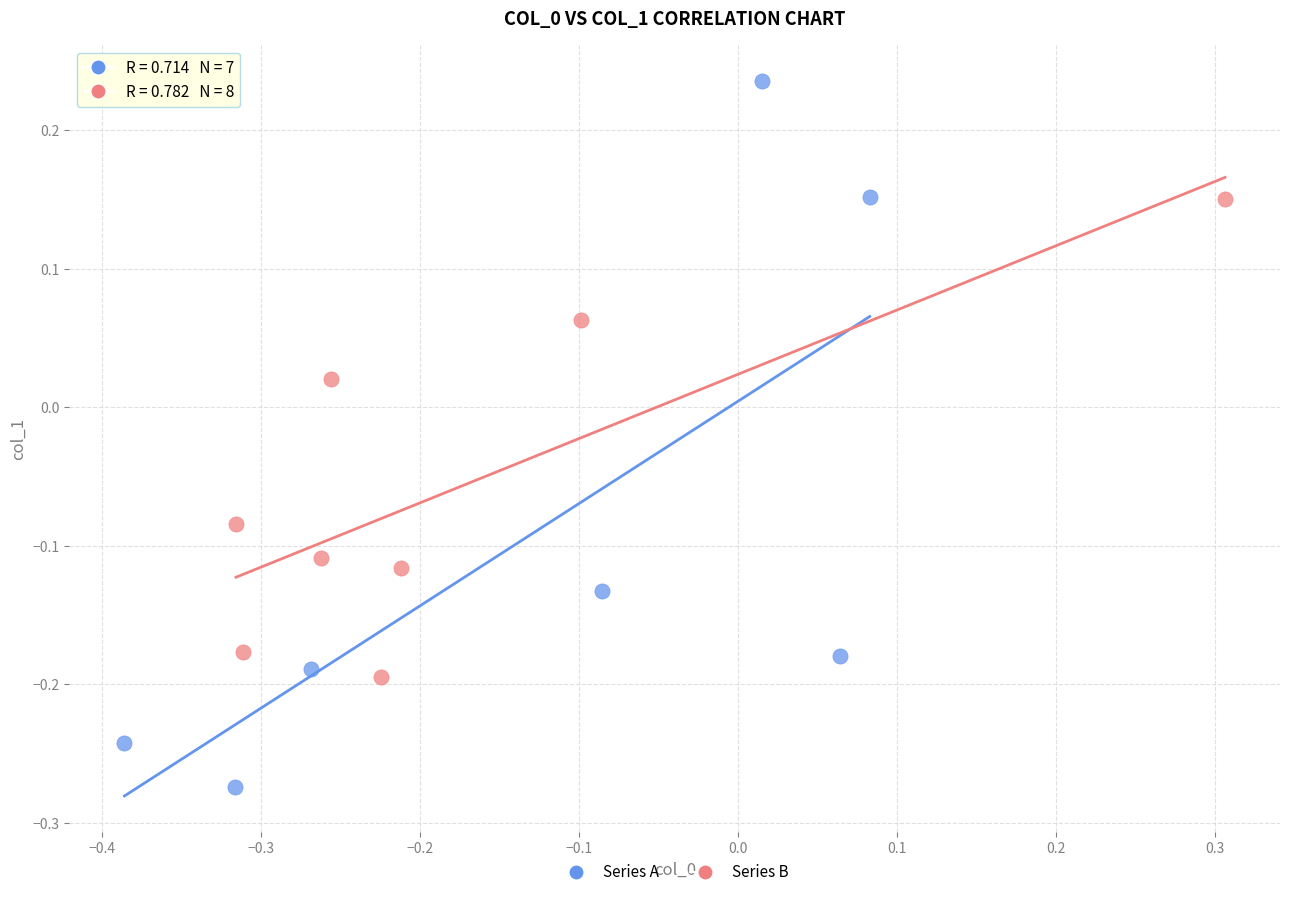

Which series has the widest spread of Y values?

Series A